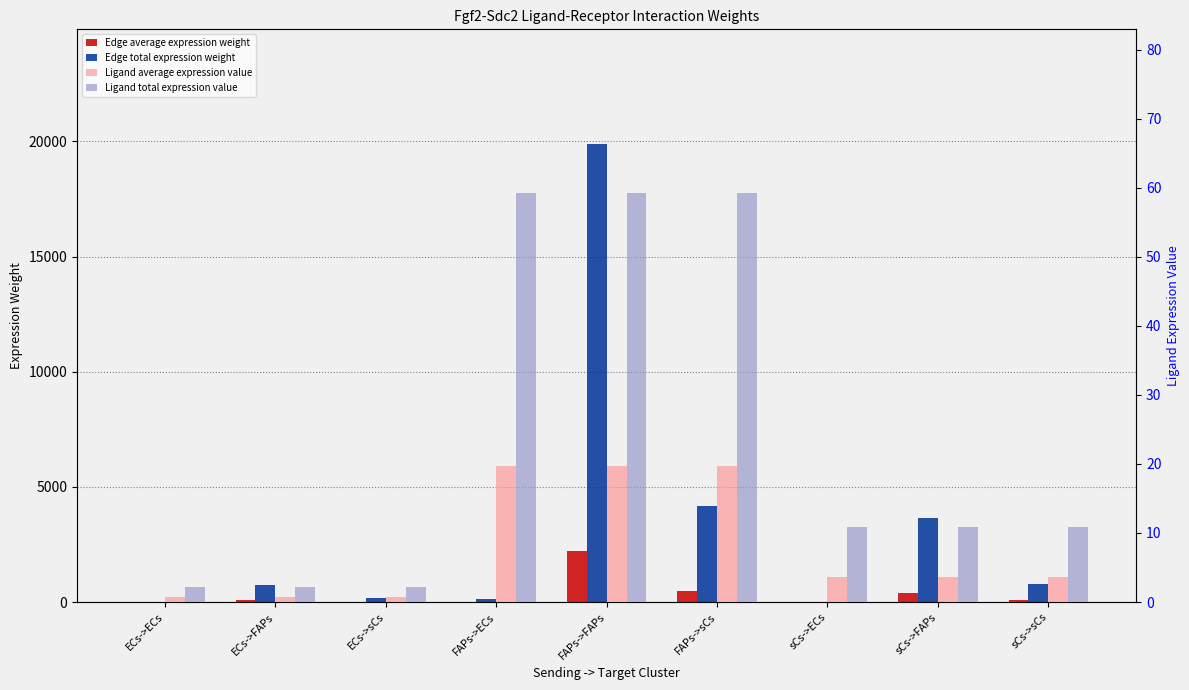

How many series are shown in this chart?

4